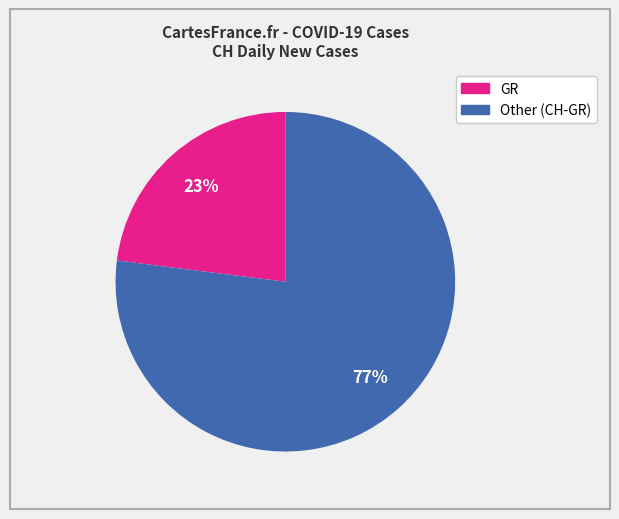

Does any single category account for the majority?

Yes